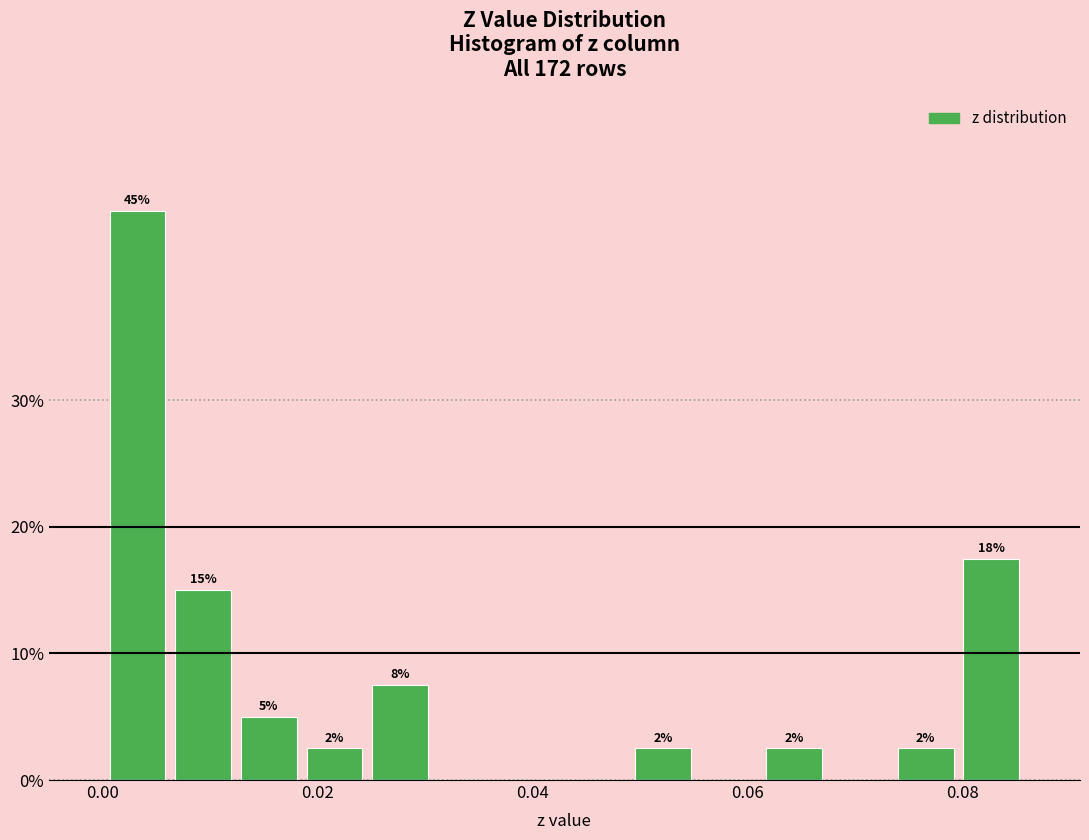

Read against the x-axis, roughly where is the centre of the tallest bar?

0.004